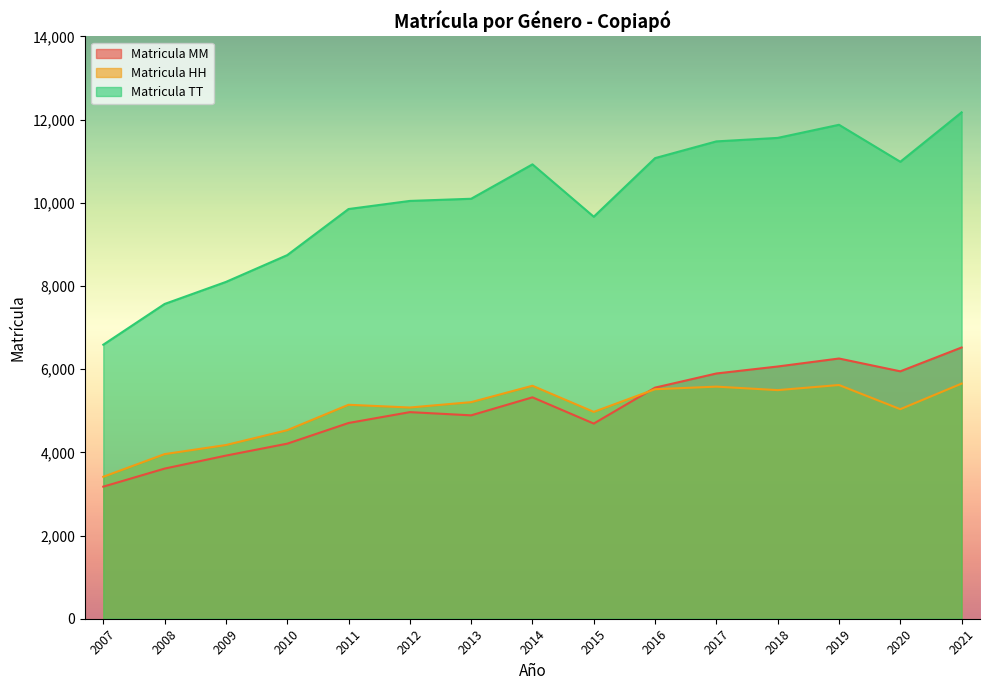

What is the greatest value displayed?

12172